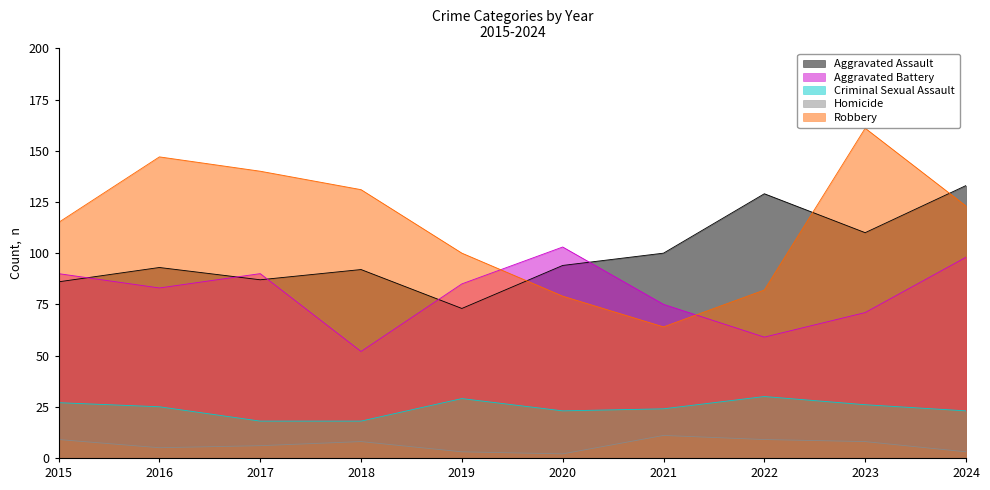

What is the smallest value displayed?

2